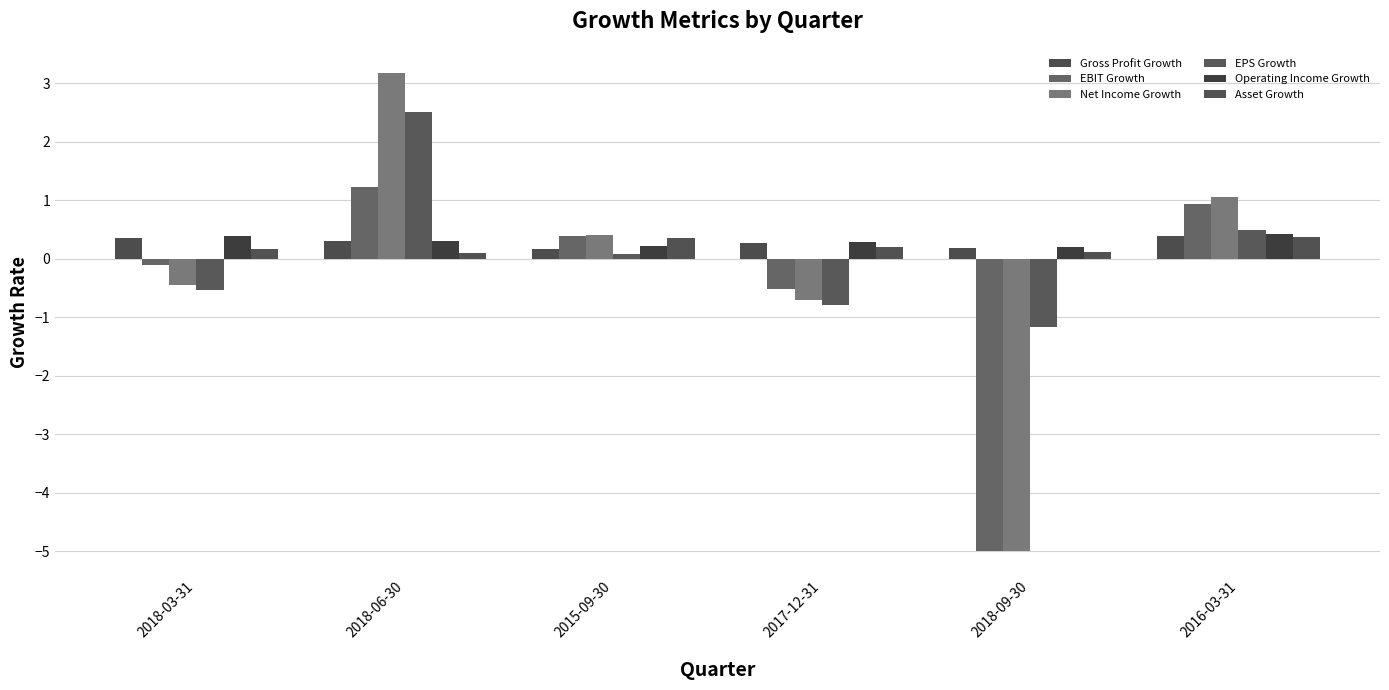

What is the average value of the EBIT Growth series?

-0.5